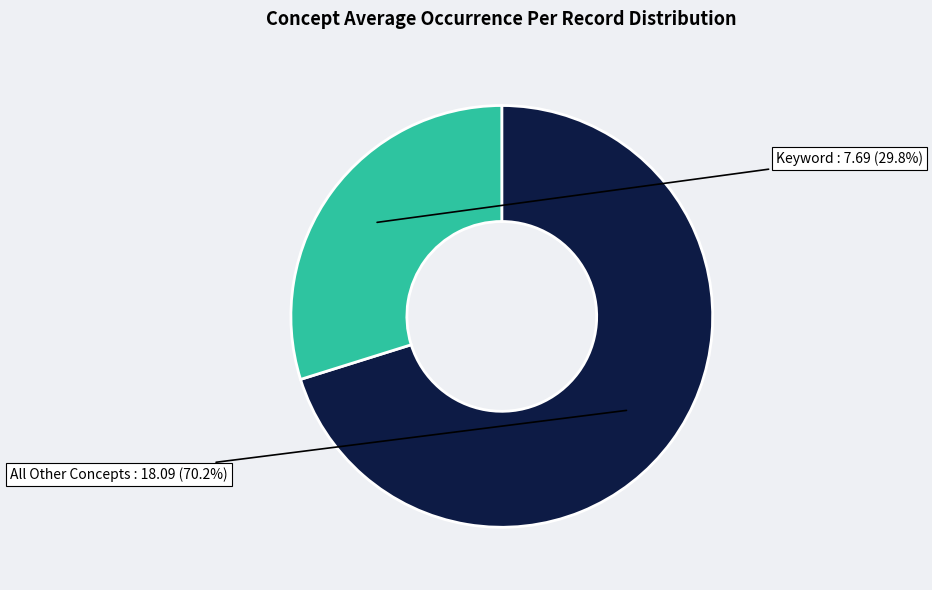

Is there a majority slice in this chart?

Yes